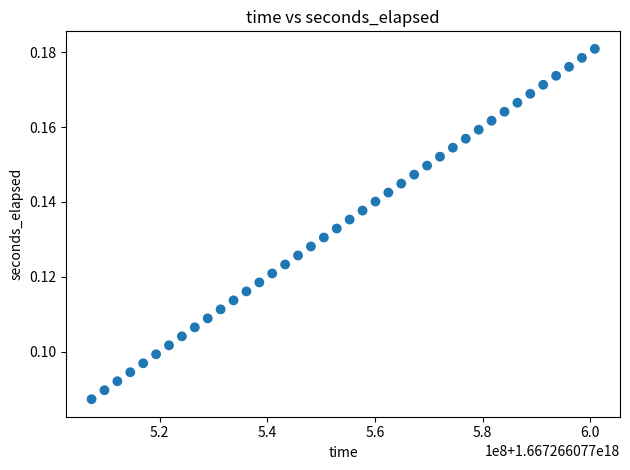

What is the range of X values (max minus min)?

93514496.0